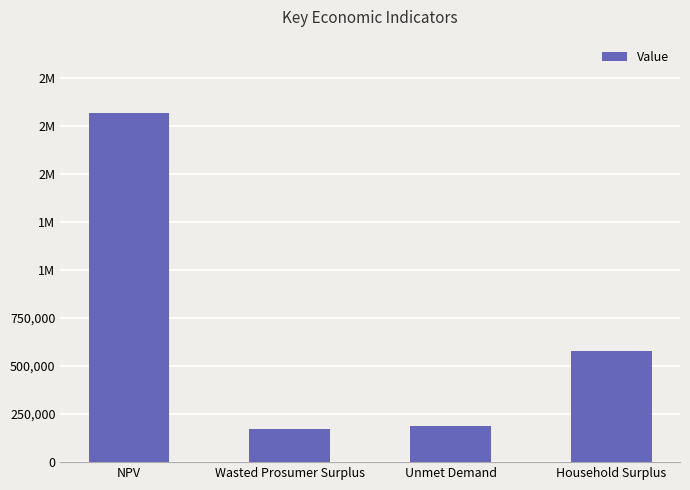

Reading left to right, transcribe all the data shown in this chart.

NPV=1816937.2	Wasted Prosumer Surplus=173398.7	Unmet Demand=188268.2	Household Surplus=580935.2